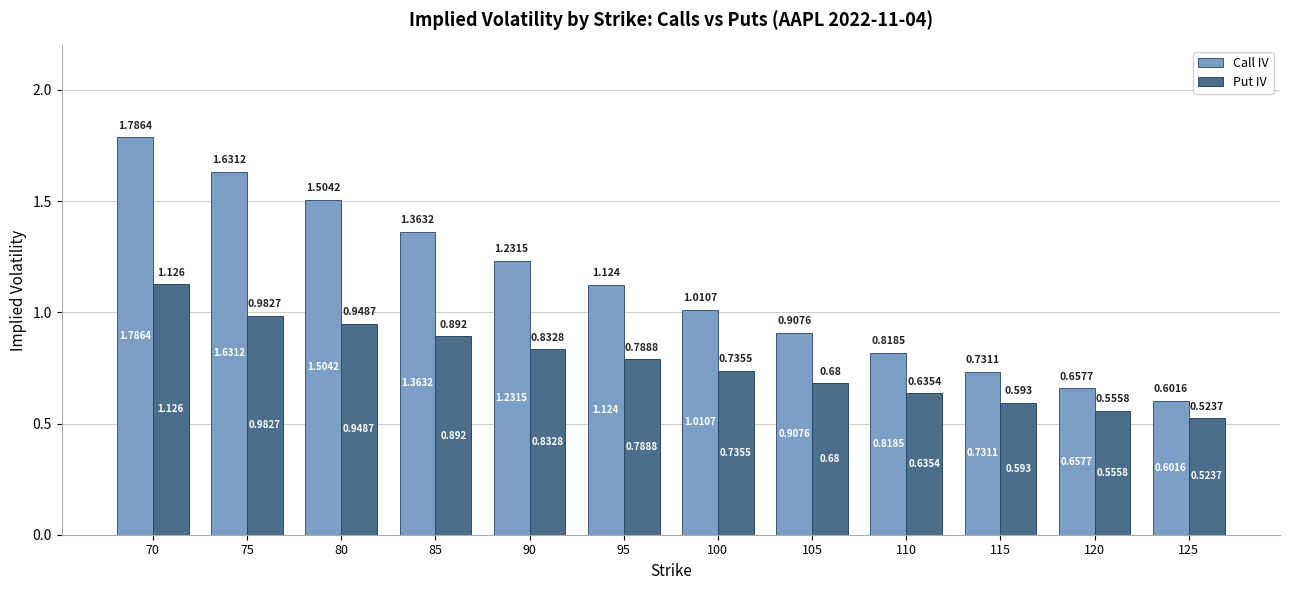

Which series has the widest spread of values?

Call IV